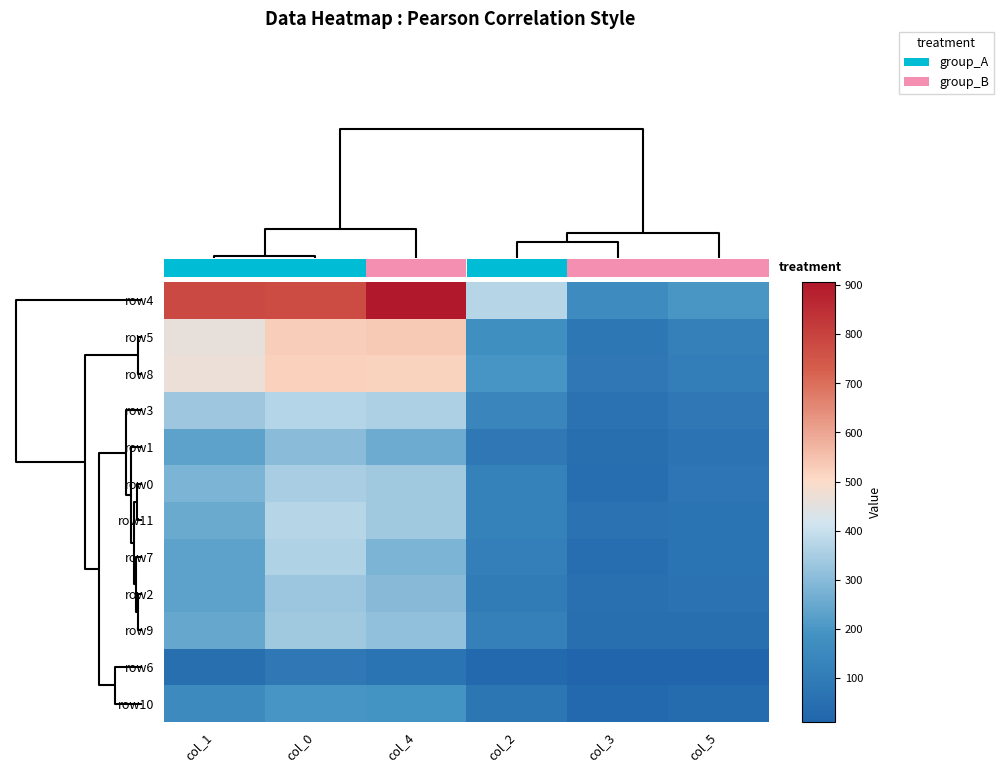

At how many categories does at least one series exceed 0?

6